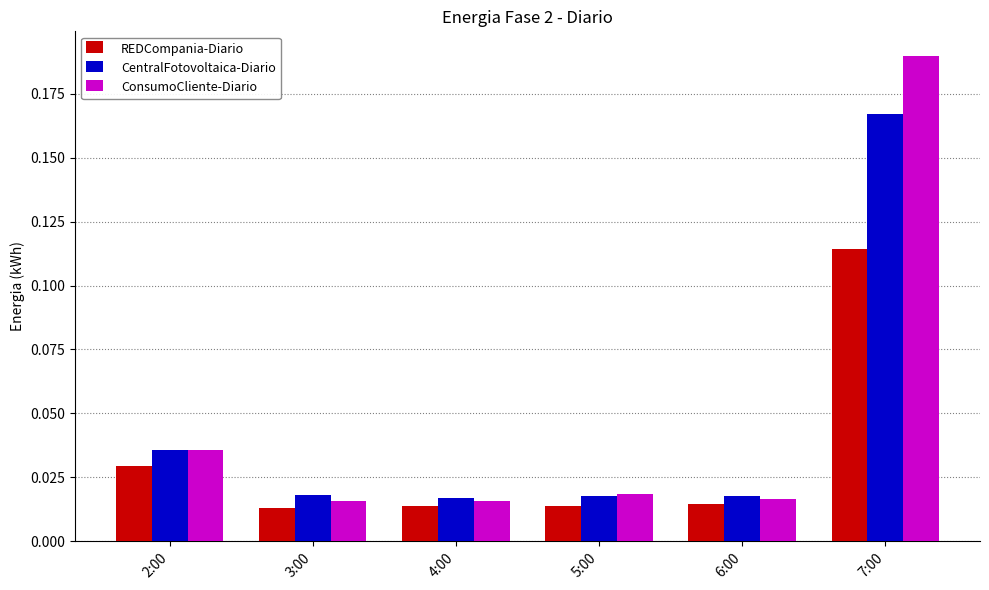

Count the number of data series in this chart.

3